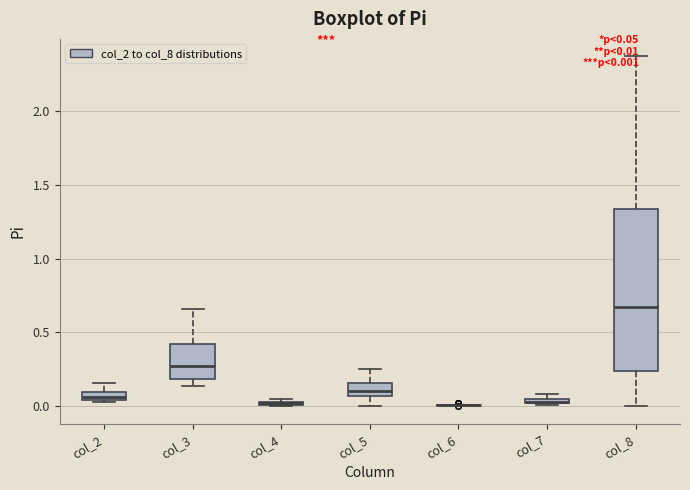

Where does the median line of the box for col_3 sit on the y-axis? The values are not printed on the chart, so give them approximately, as read against the axis.

0.30